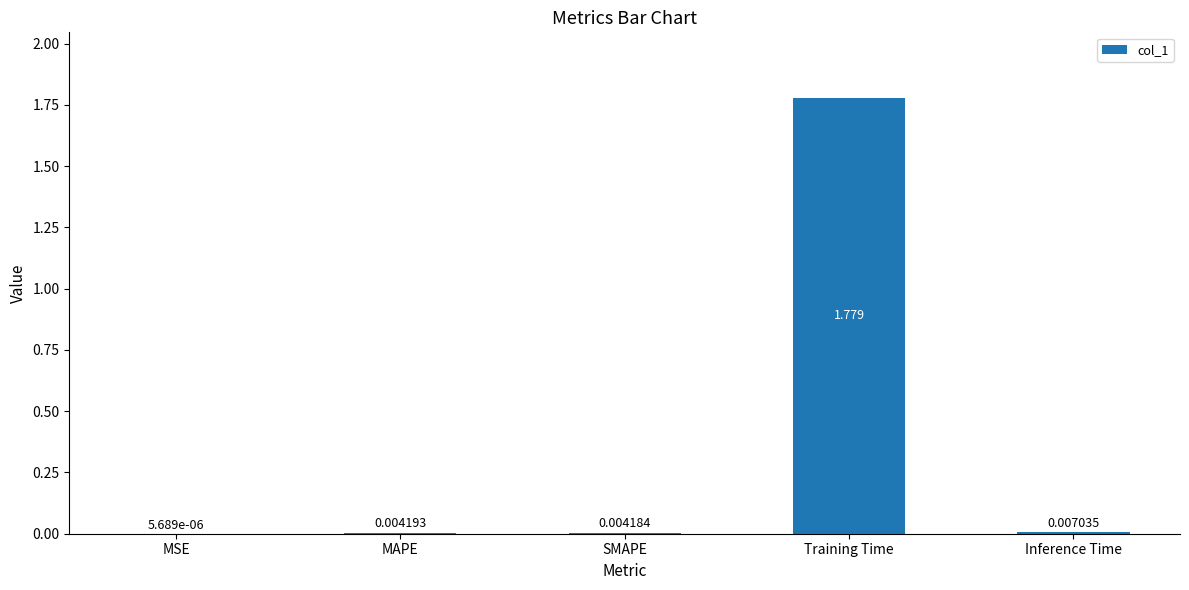

At which category does the chart reach its peak across all series?

Training Time